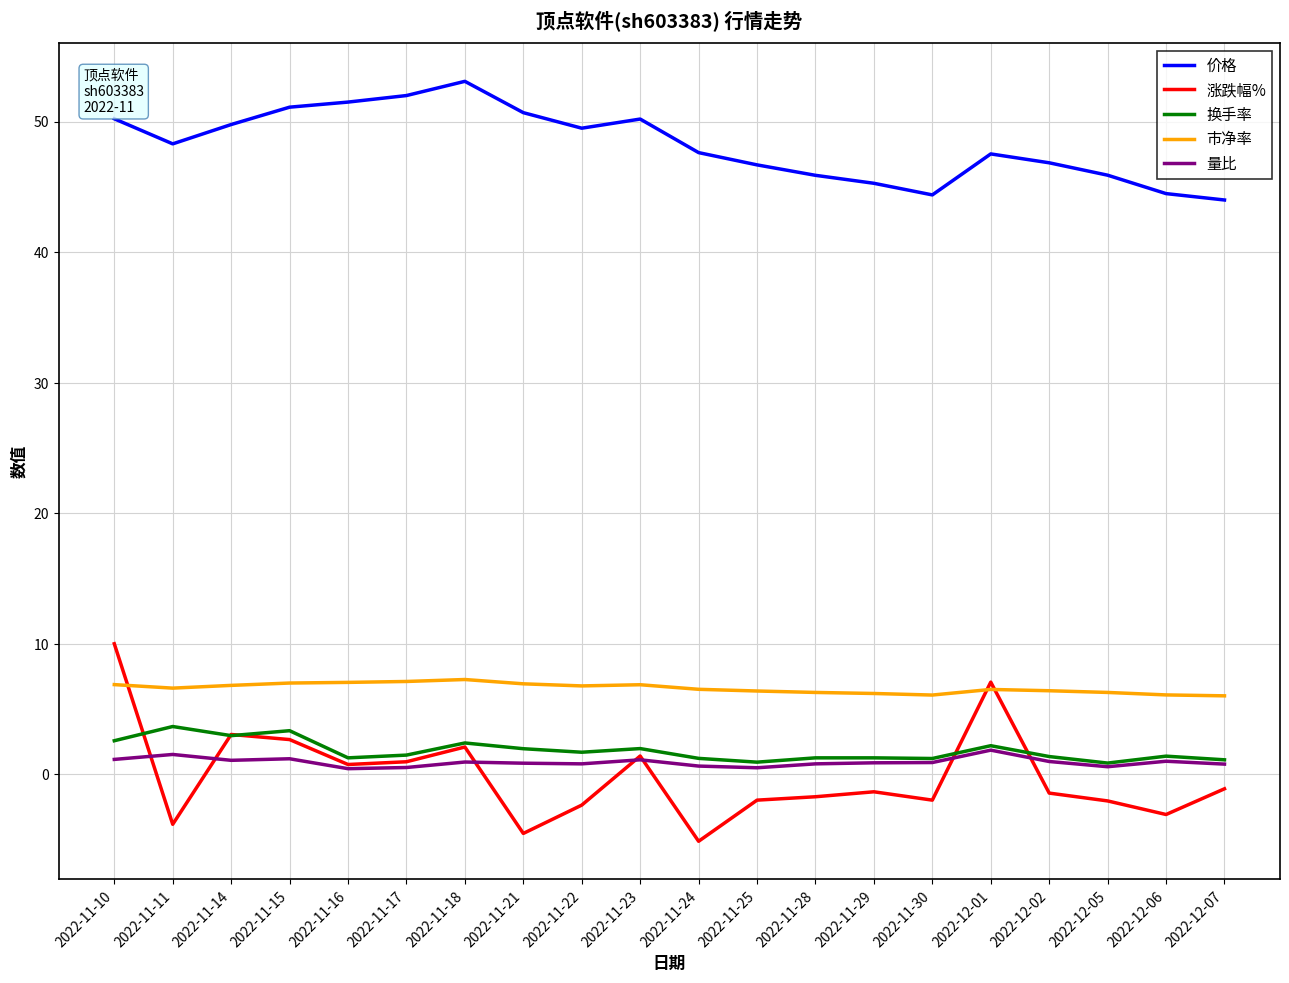

What is the total value across all series at 2022-11-24?

50.9